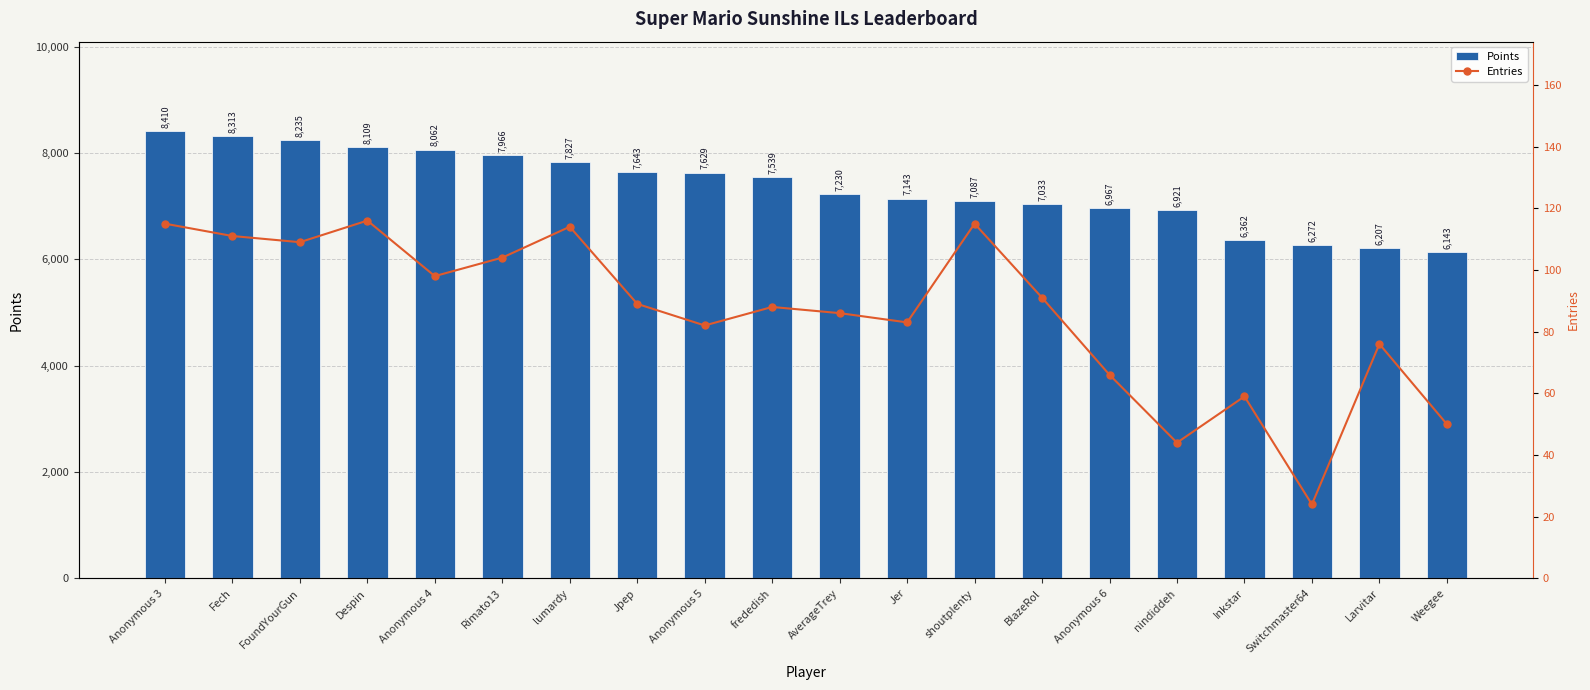

Which category has the lowest value in the Points series?

Weegee